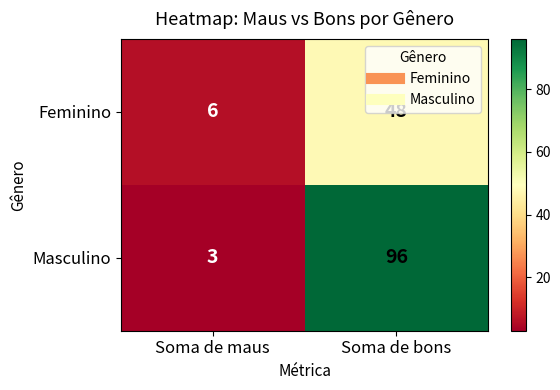

What is the maximum value shown in the chart?

96